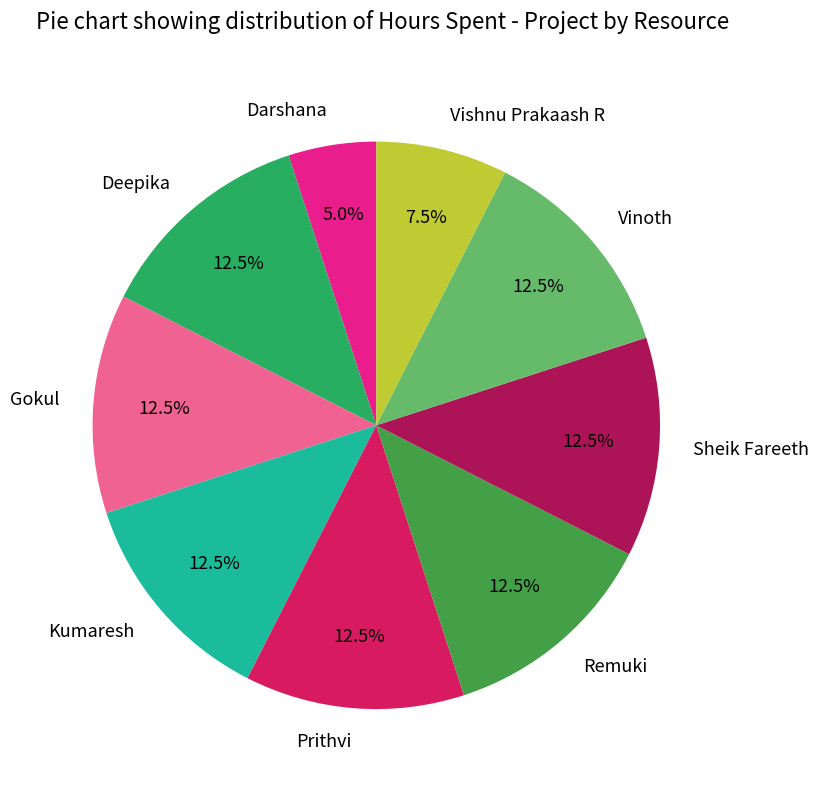

How many slices are in this pie chart?

9